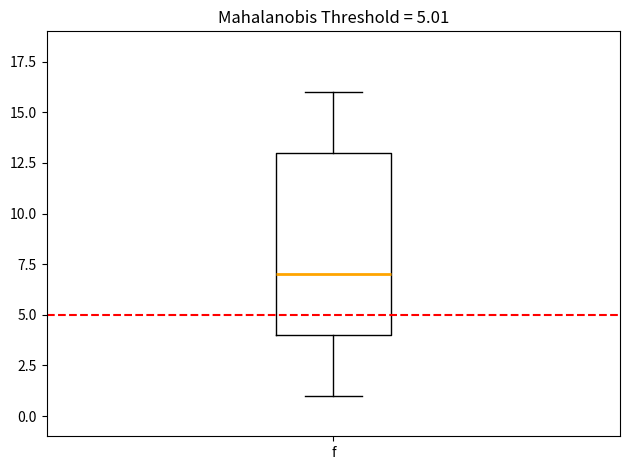

Transcribe this box plot: give where the median line is, the range the box spans, and where the two whiskers end, as read against the y-axis. The values are not printed on the chart, so give them approximately, as read against the axis.

median 7, box 4 to 13, whiskers 1 to 16